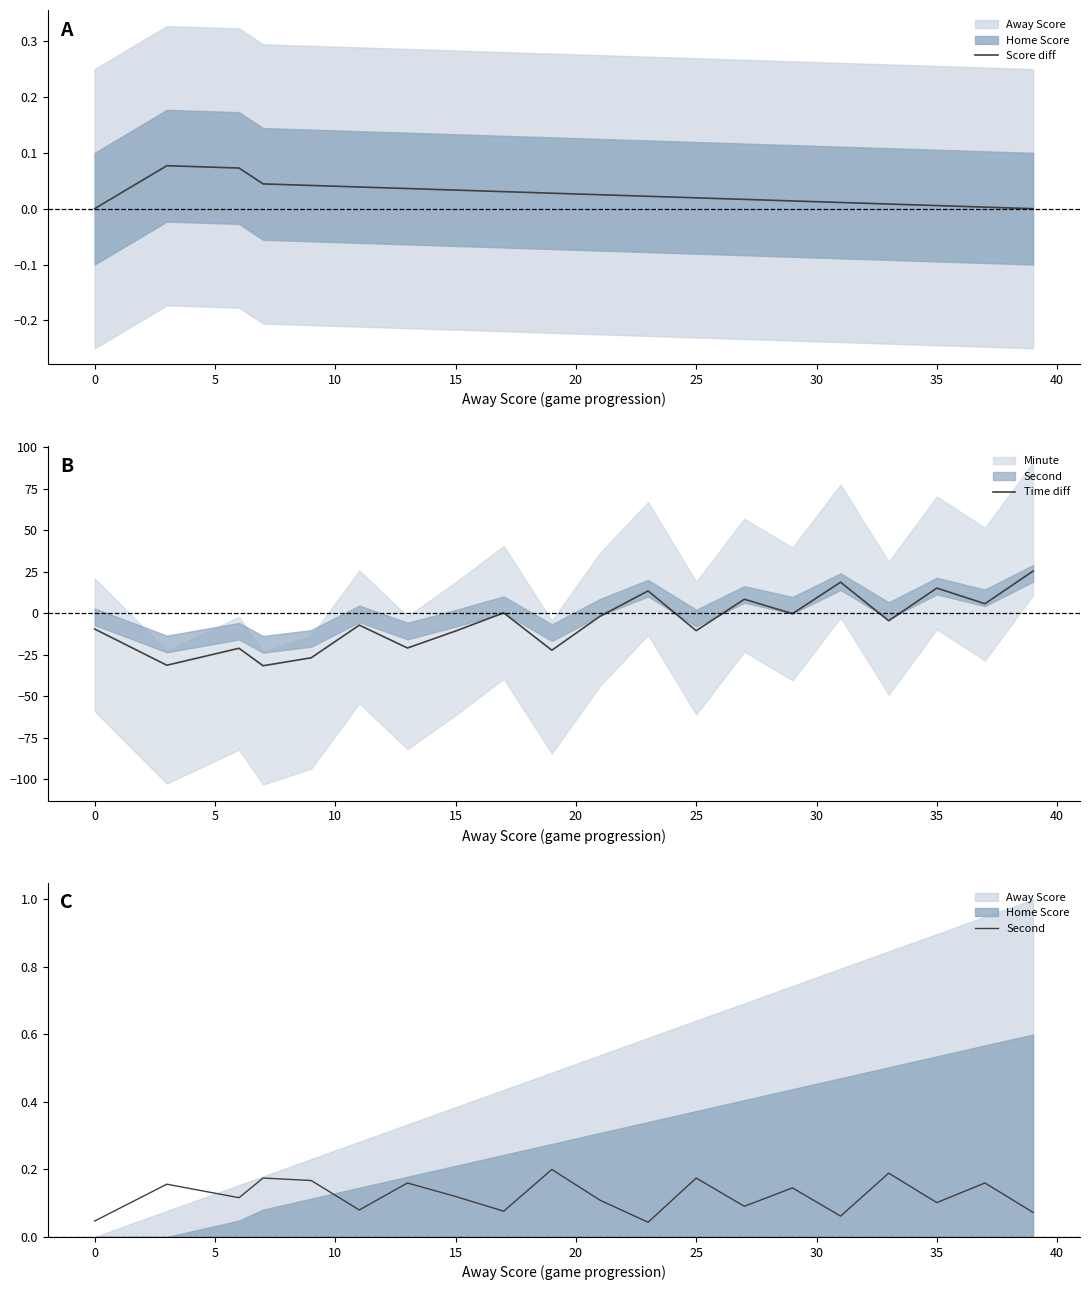

How many values in the Time diff series are below -4?

11